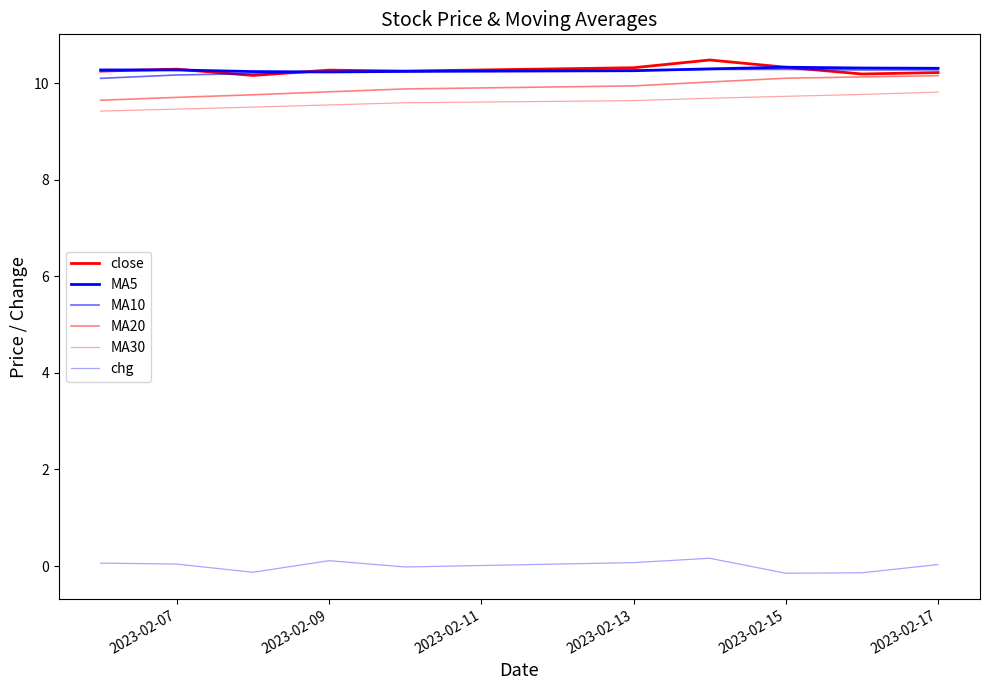

How many lines are shown in the chart?

6